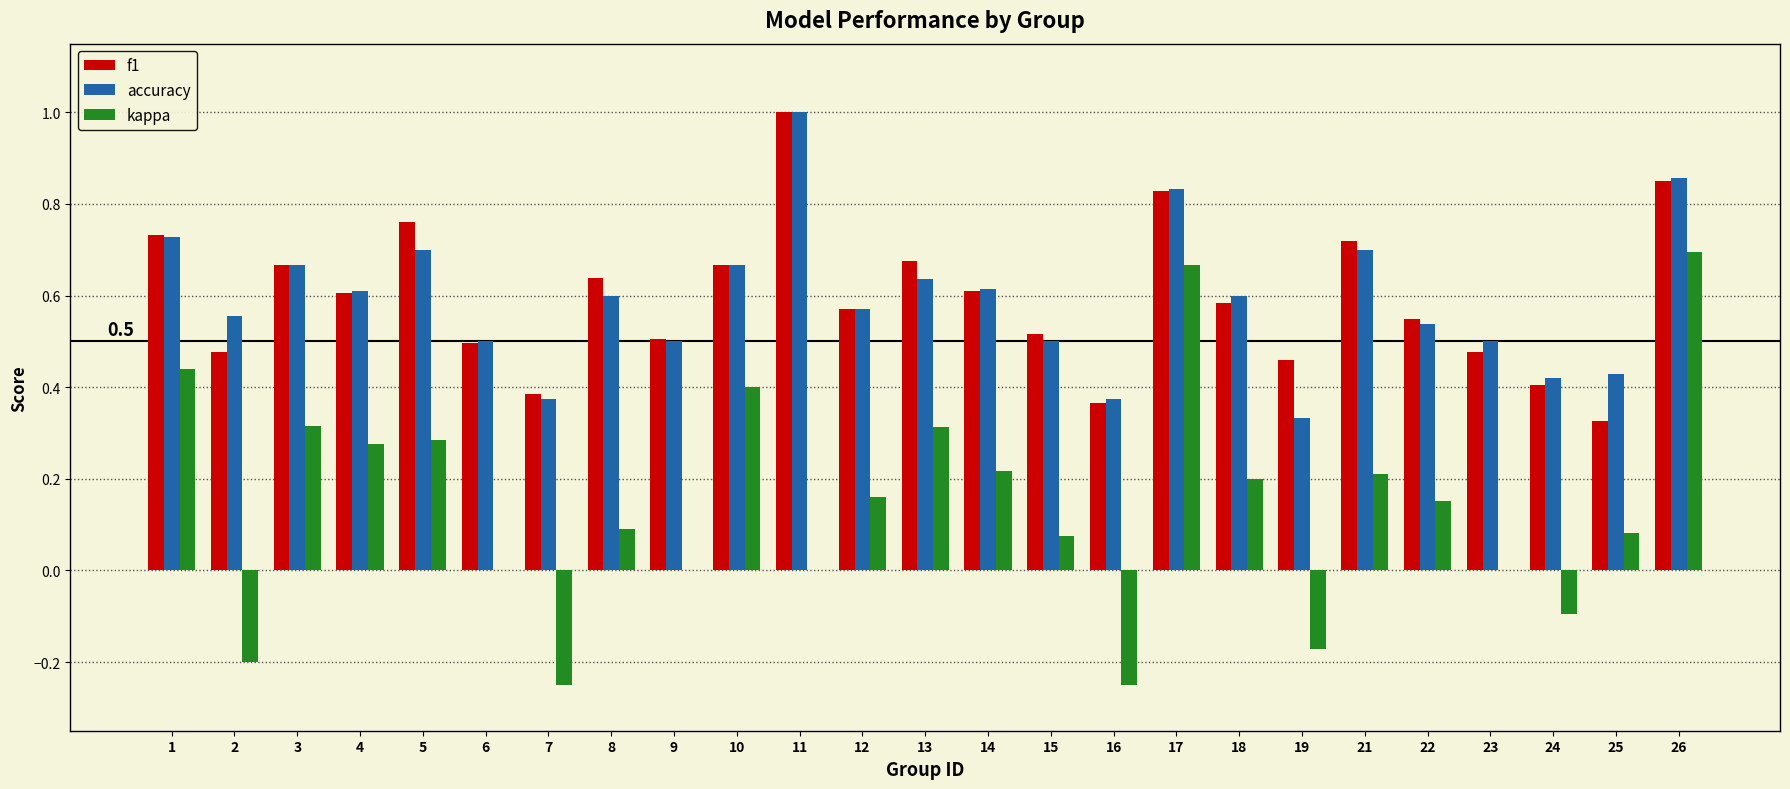

How many groups of bars are there?

25